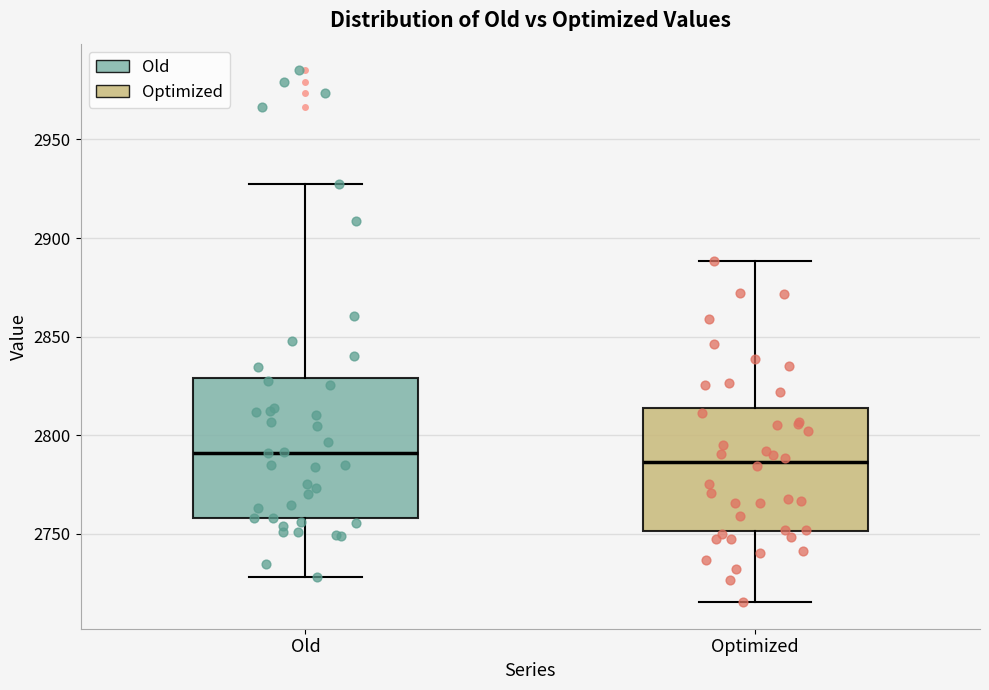

Which box is the tallest, from its lower edge to its upper edge?

Old